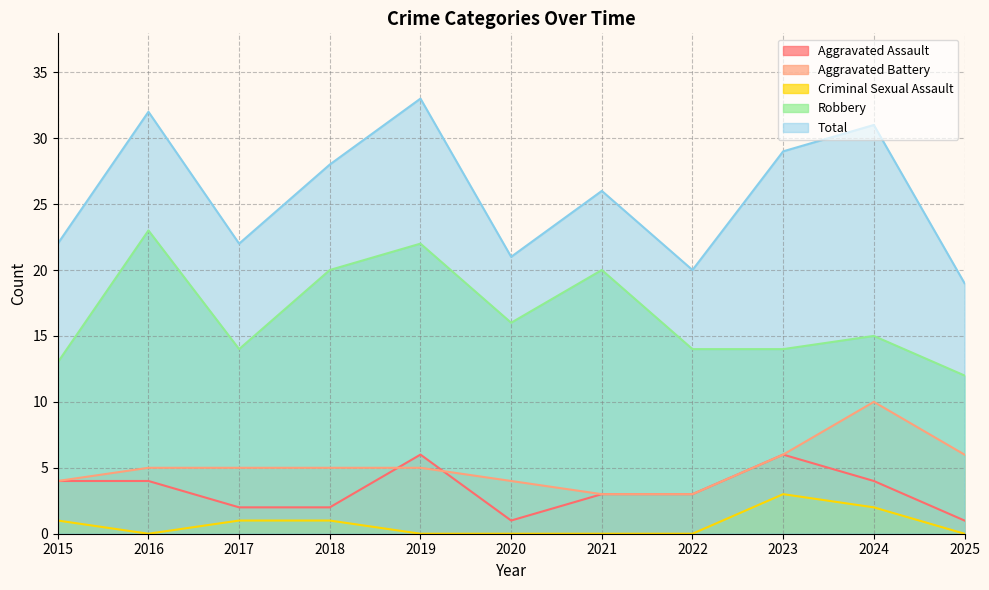

What is the value of the Total point at the 9th from the left?

29